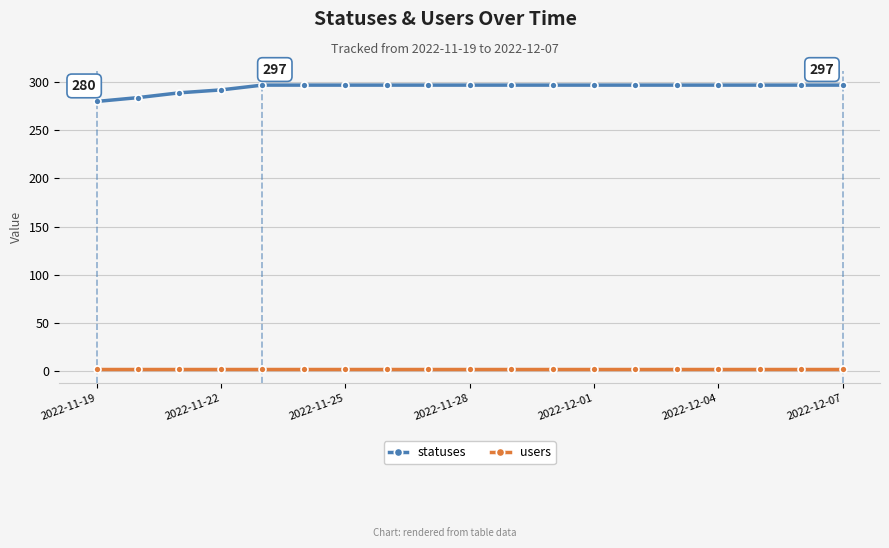

Reading right to left, list all the values displayed in this chart.

statuses: 297	297	297	297	297	297	297	297	297	297	297	297	297	297	297	292	289	284	280
users: 2	2	2	2	2	2	2	2	2	2	2	2	2	2	2	2	2	2	2